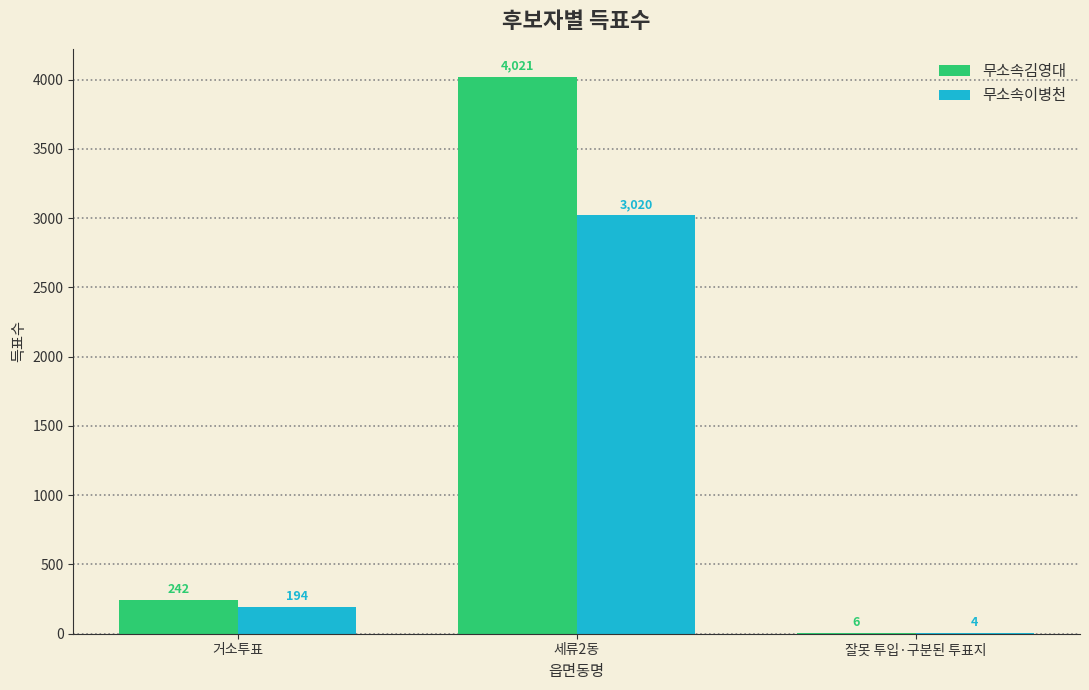

What is the sum of all 무소속김영대 values?

4269